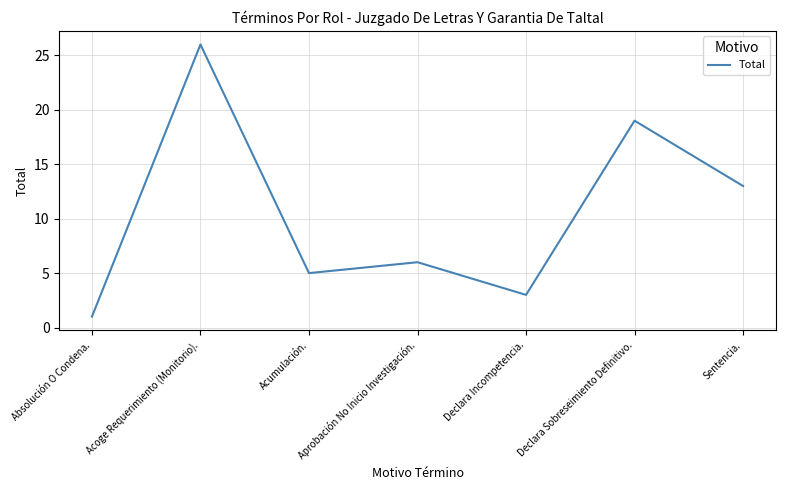

True or false: the data shows 8 at Acumulación..

False